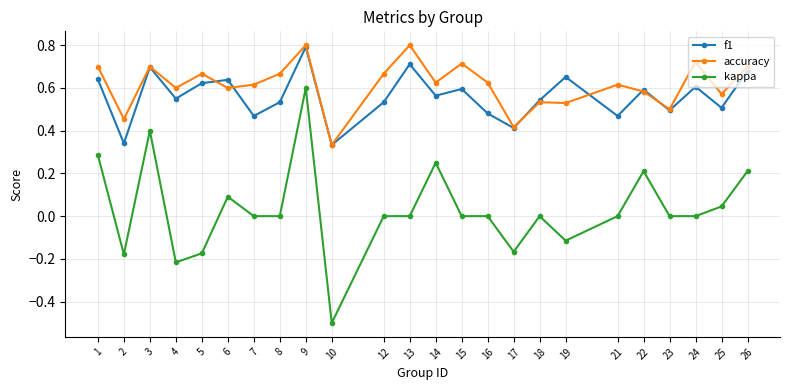

What is the difference between the accuracy values at 4 and 8?

0.1